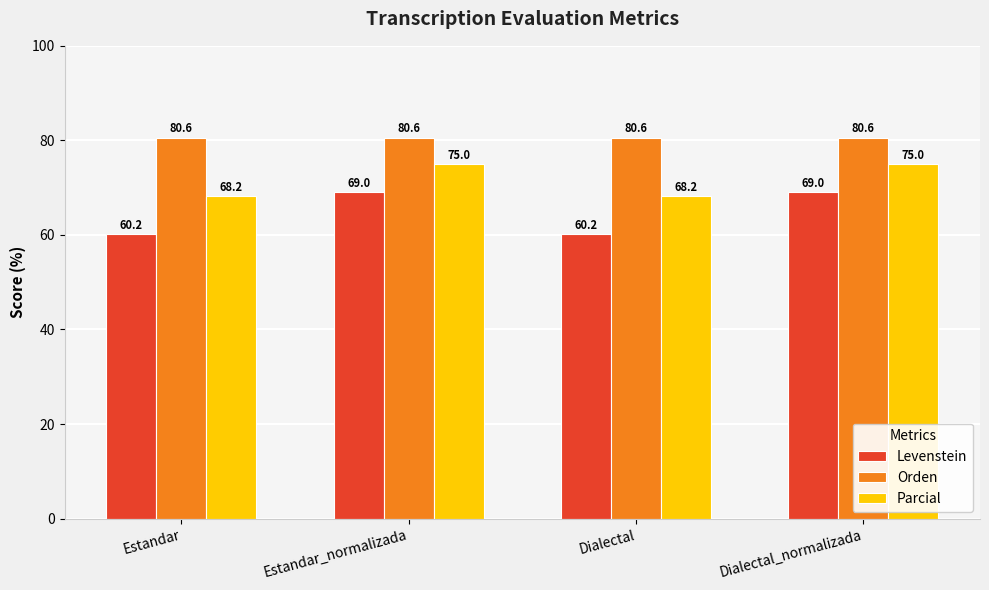

Is it true that Parcial equals 68.2 at Dialectal?

True